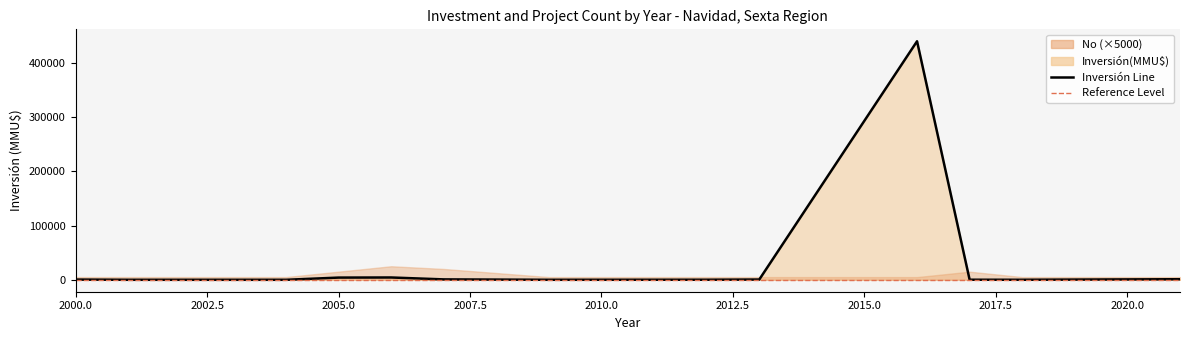

The Inversión(MMU$) series shows 400 at 2000. True or false?

True